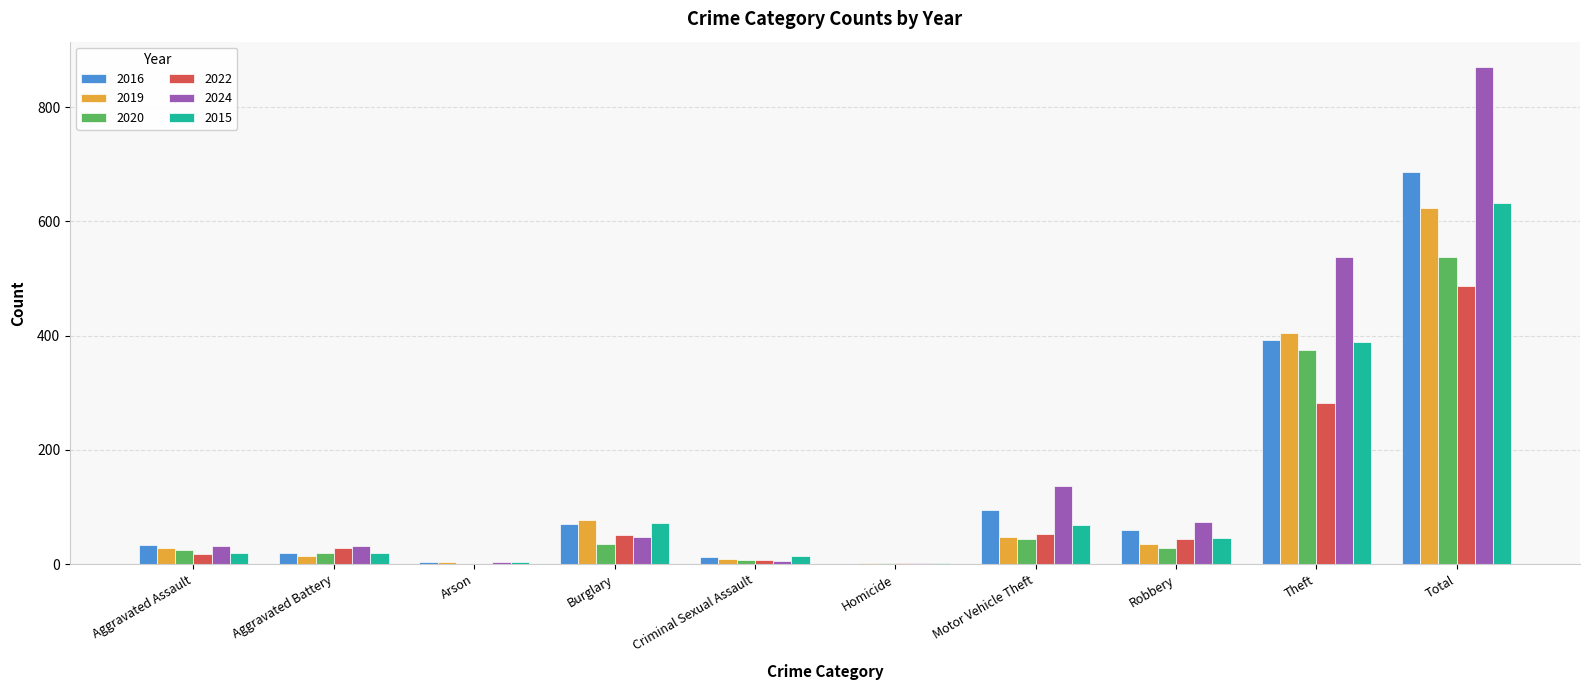

Which label corresponds to the largest value in the chart?

Total